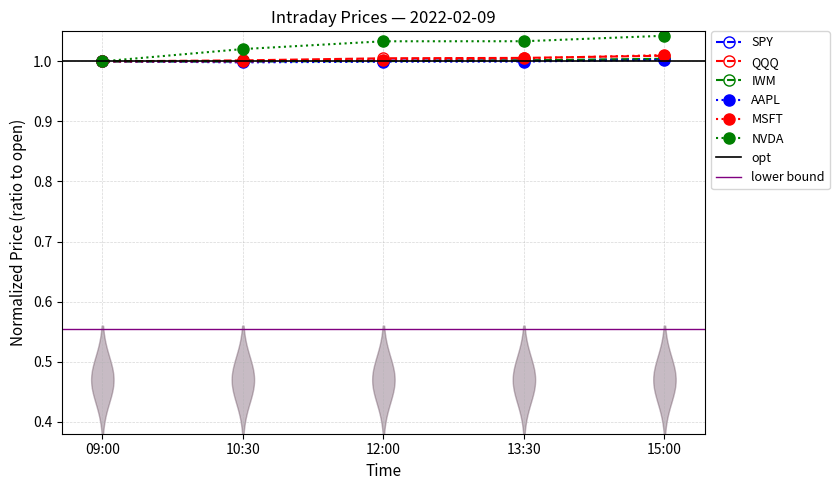

What is the value of the NVDA point at the 4th from the left?

1.0